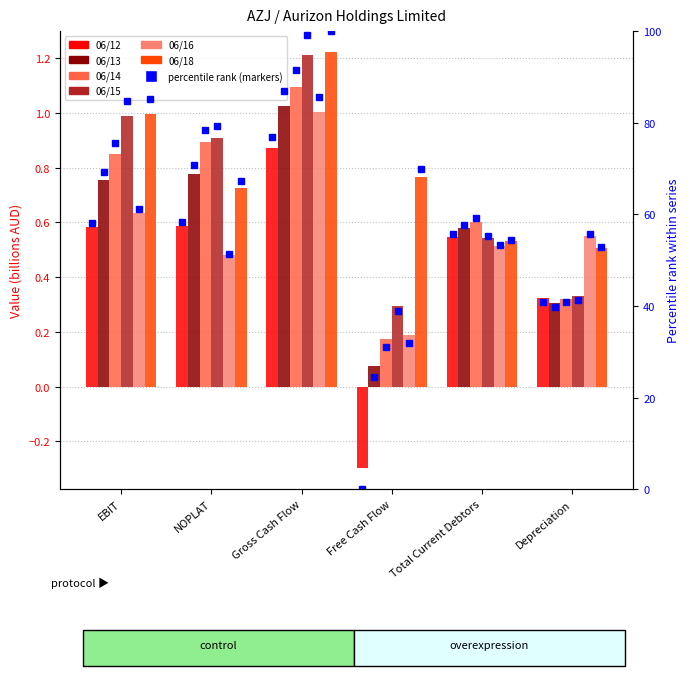

What is the value of the 06/13 bar at the 5th from the left?

0.6